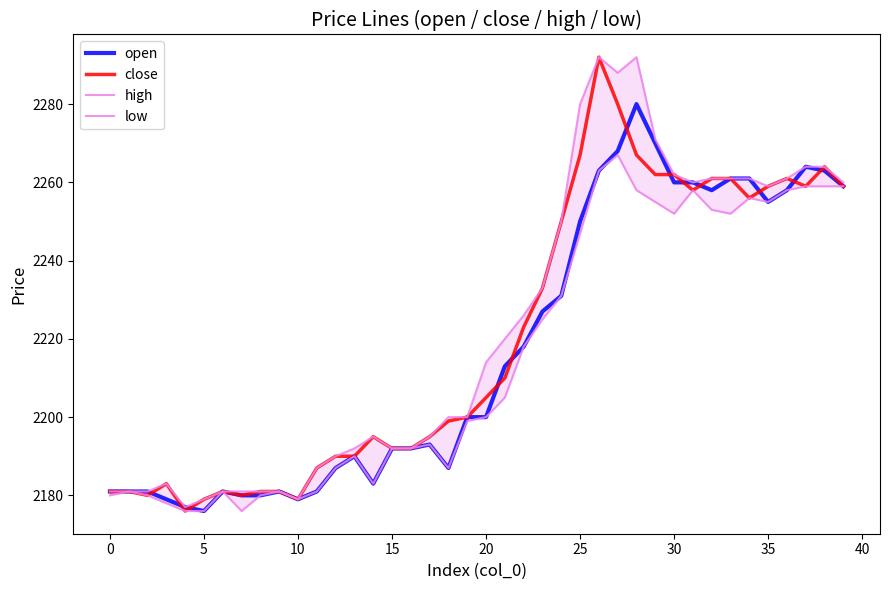

Is the value of high at 37 greater than the value of close at 26?

No